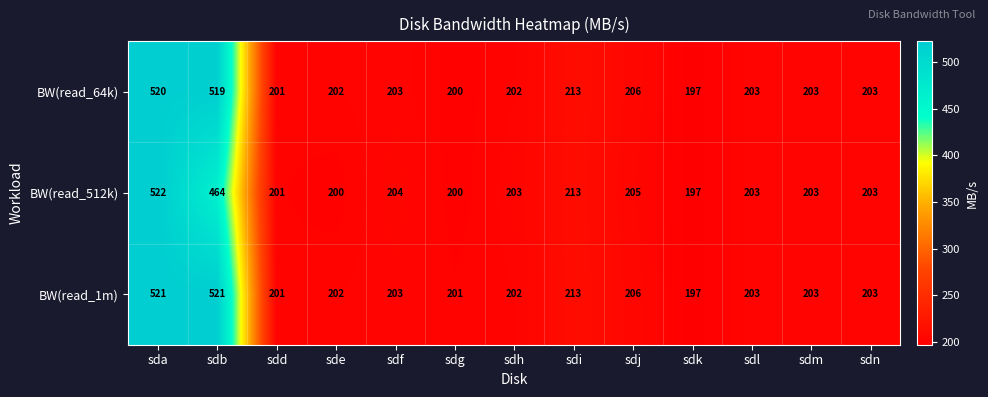

Between sdg and sdh, which series saw the biggest shift?

BW(read_512k)